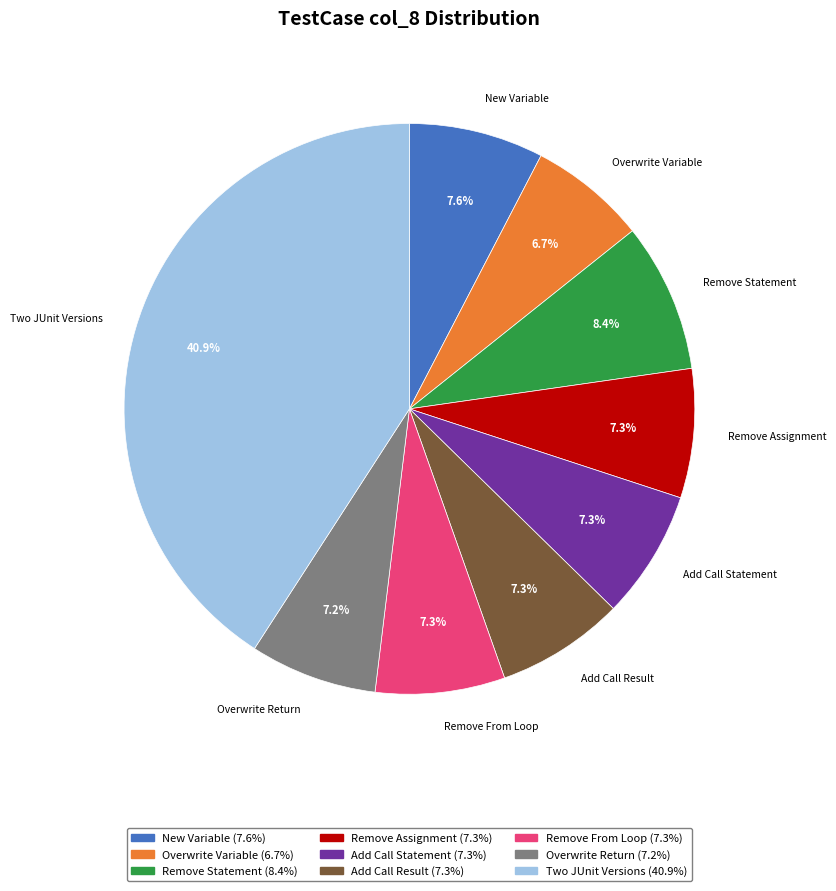

How much of the chart is everything except Add Call Result?

92.7%